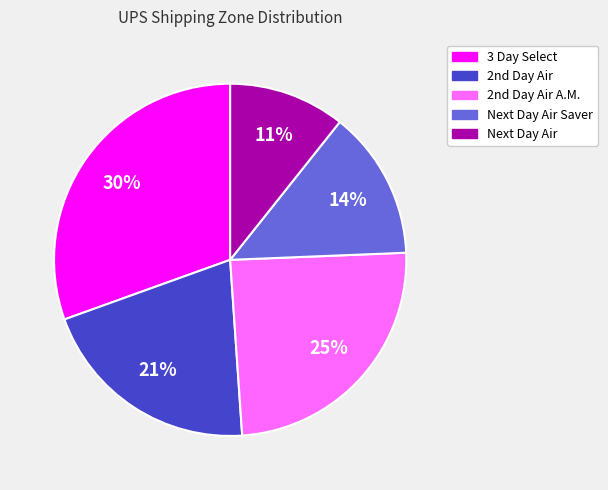

Which slice is the largest?

3 Day Select